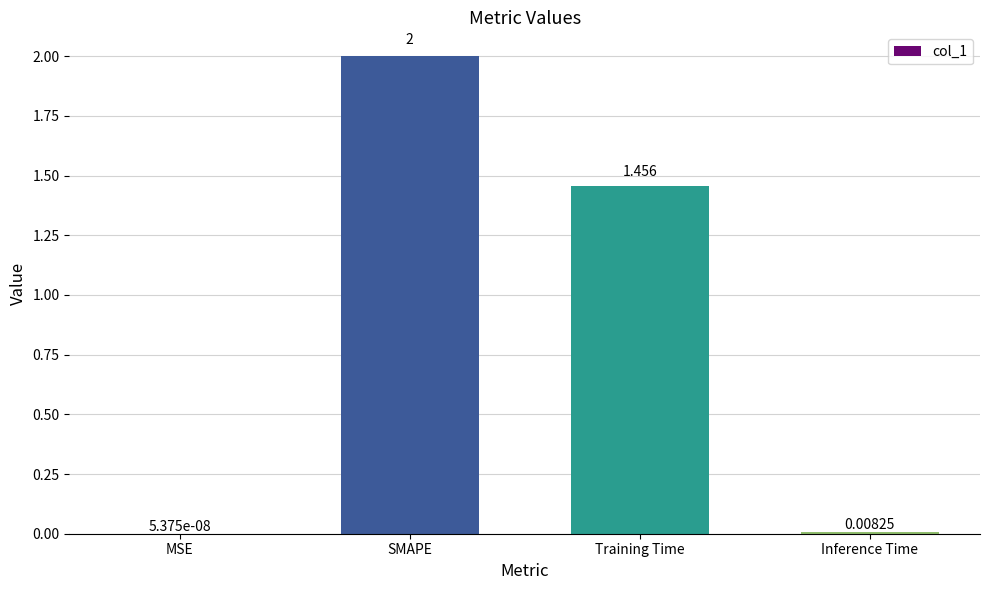

At which category does the chart reach its peak across all series?

SMAPE